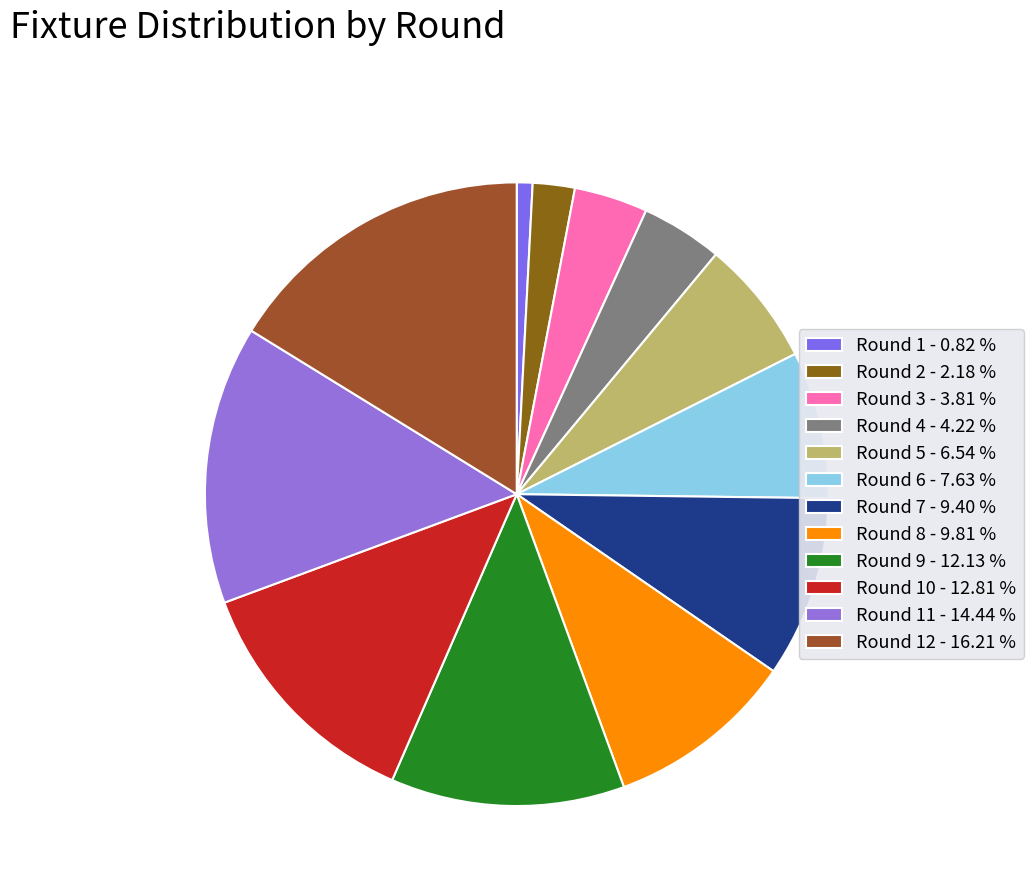

Count the number of slices in the pie.

12